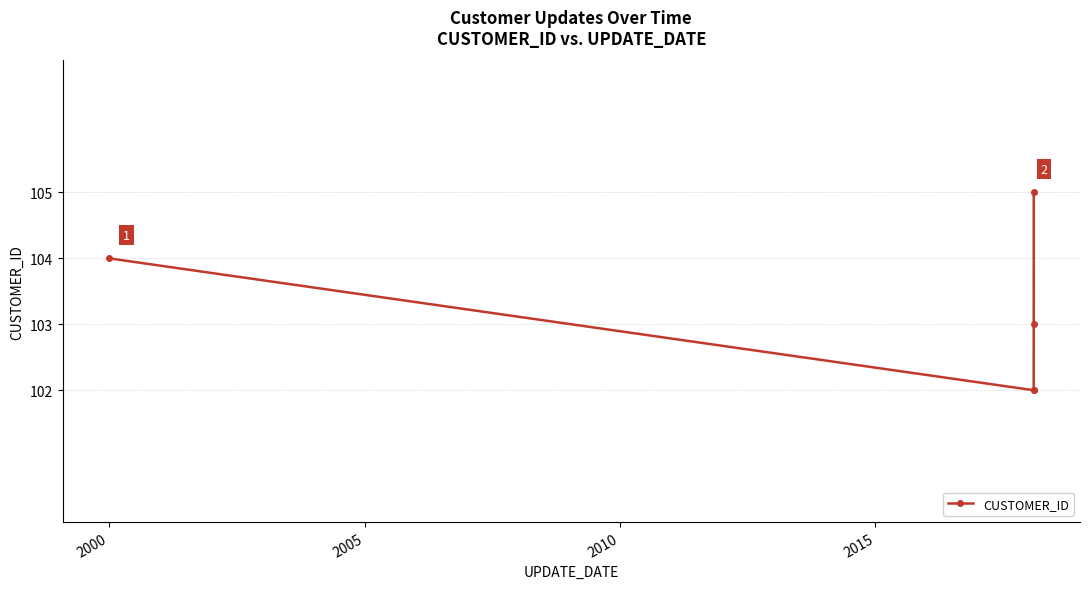

What is the value of the 5th point from the left?

105